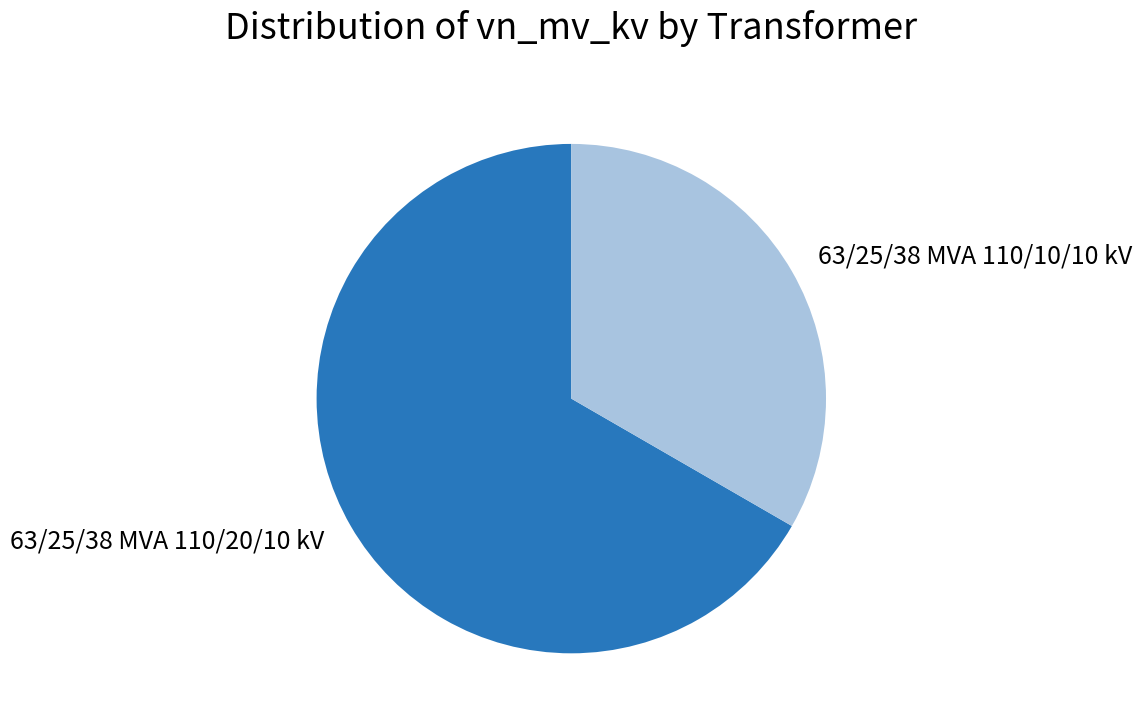

The 63/25/38 MVA 110/20/10 kV slice represents 57% of the pie. True or false?

False